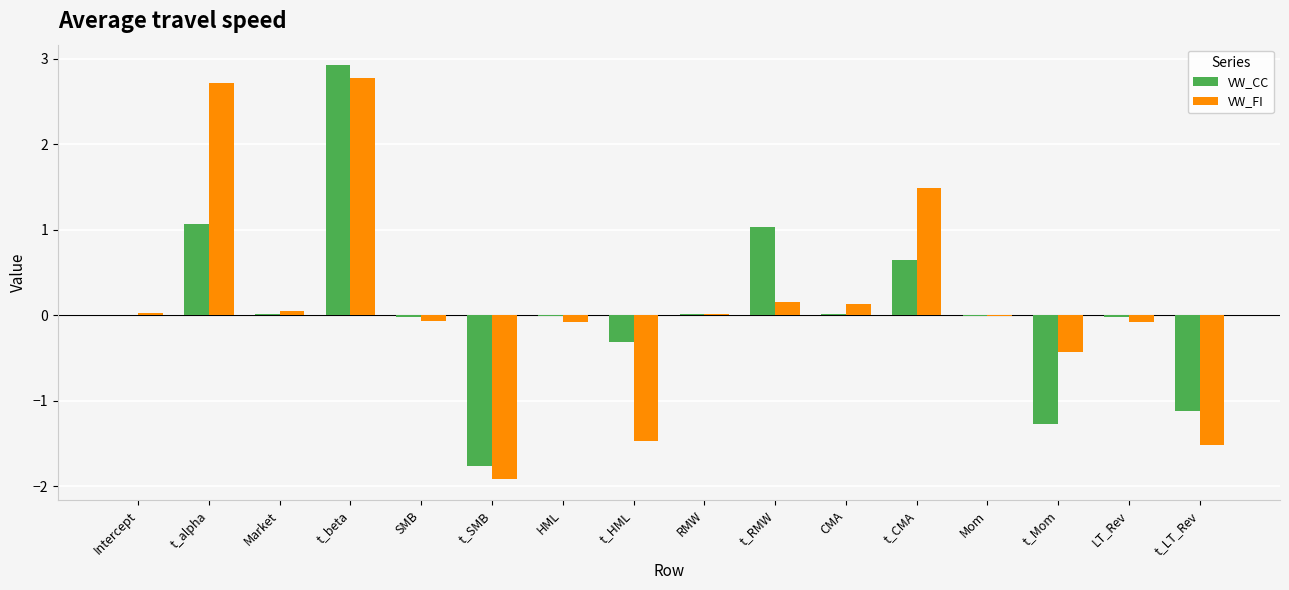

What is the spread (max minus min) of values at CMA?

0.1